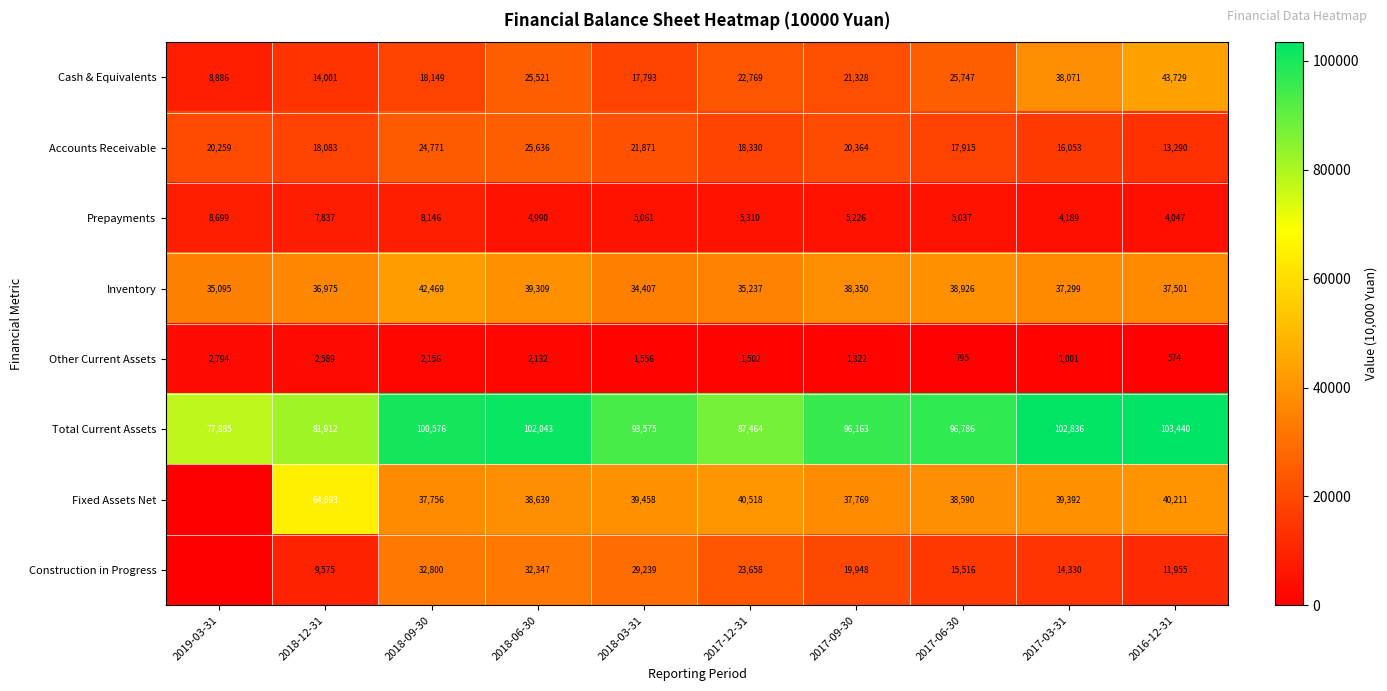

What is the difference between the Accounts Receivable values at 2018-03-31 and 2019-03-31?

1612